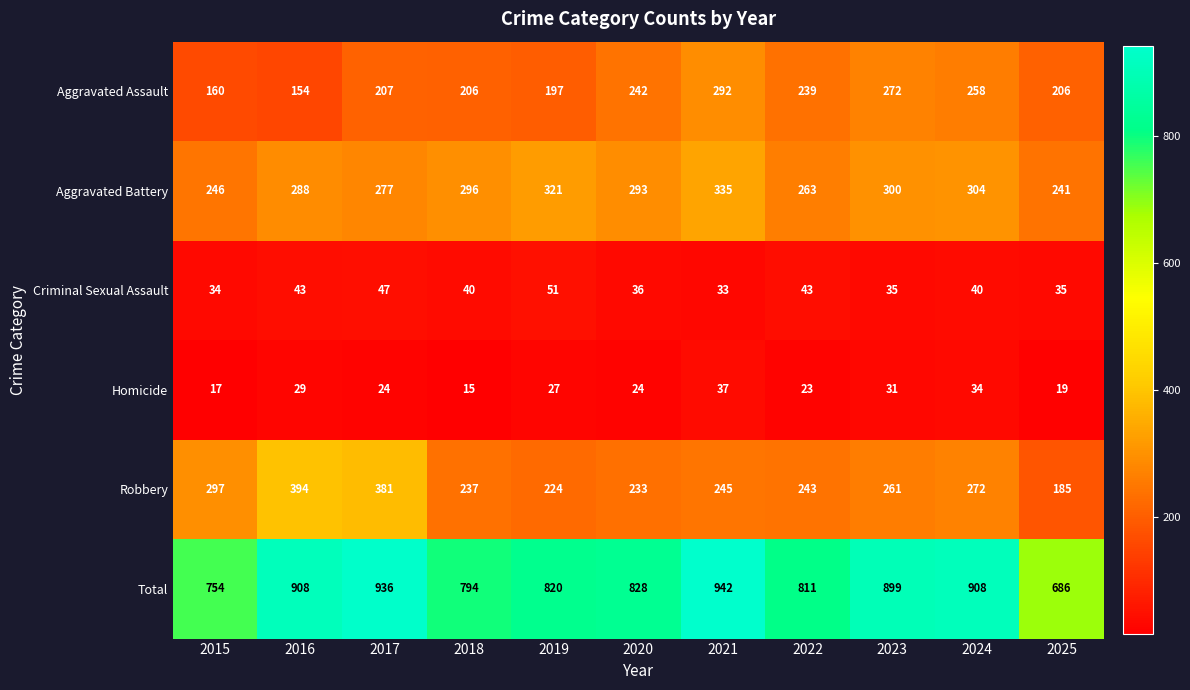

Count the number of categories in the chart.

11